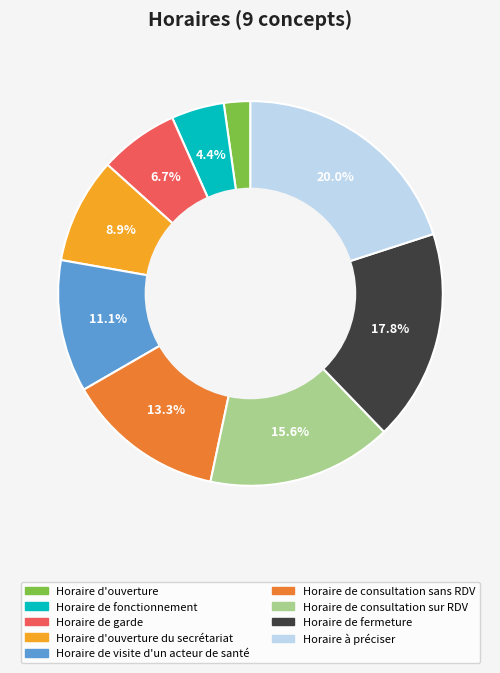

To the nearest percent, what percentage of the pie is Horaire de consultation sur RDV?

16%